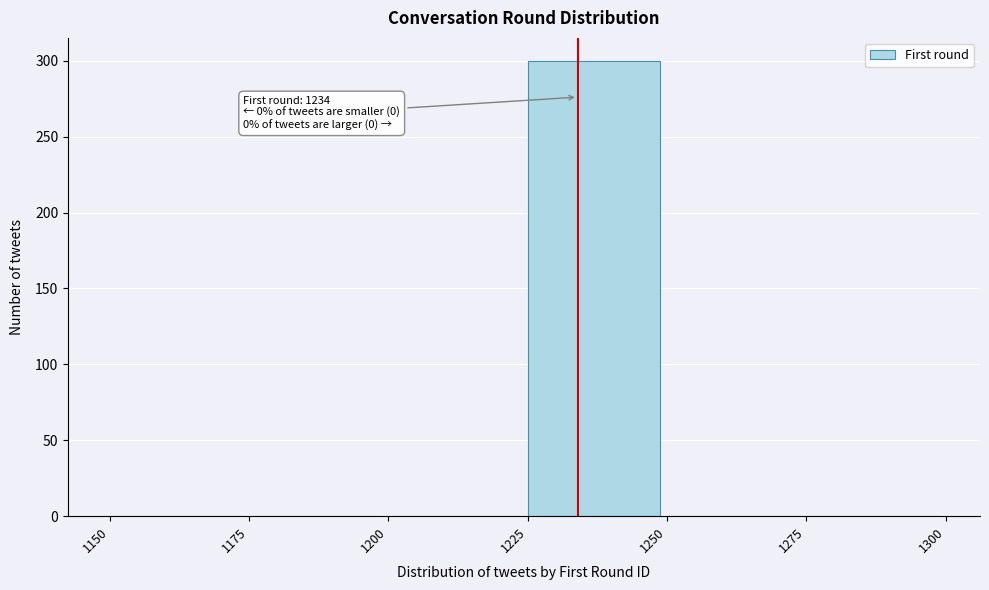

Over which range of the x-axis is the bar tallest?

1225 to 1250